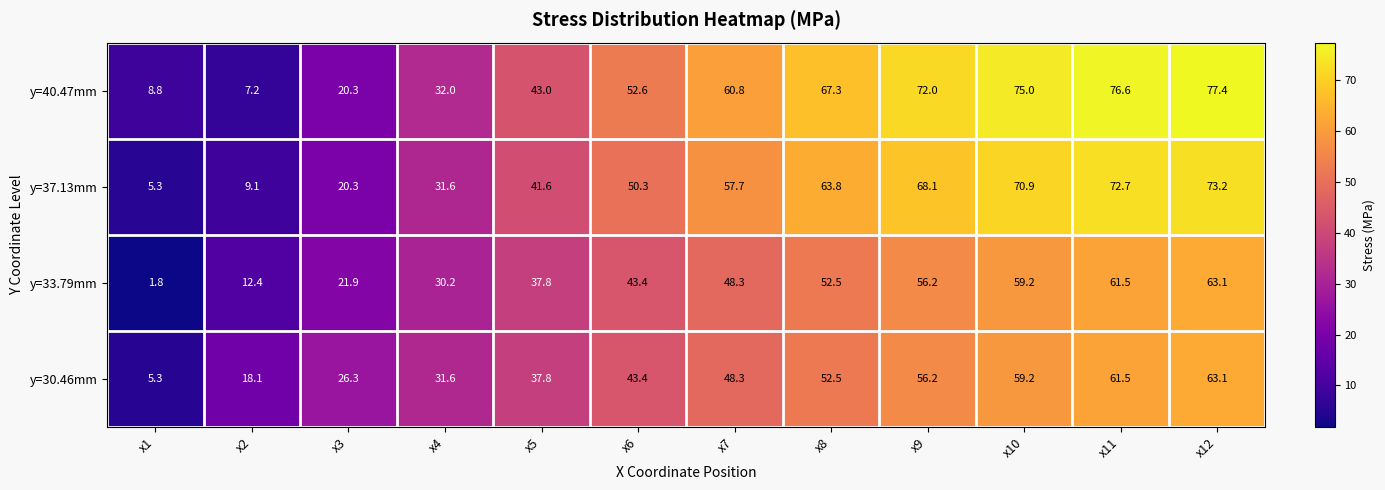

Which category has the lowest value across all series?

x1